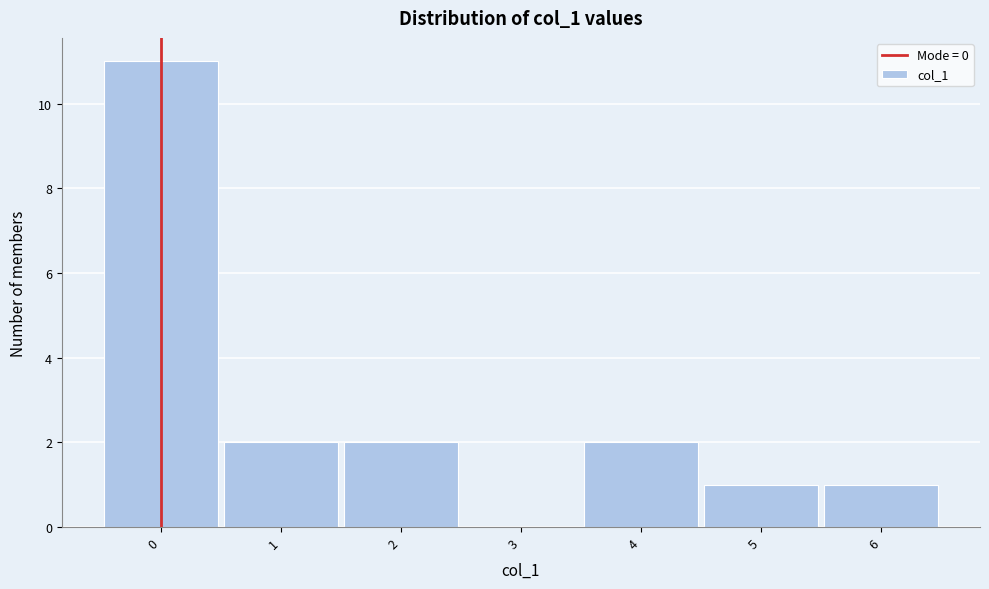

Which range on the x-axis has the tallest bar?

-0.5 to 0.5